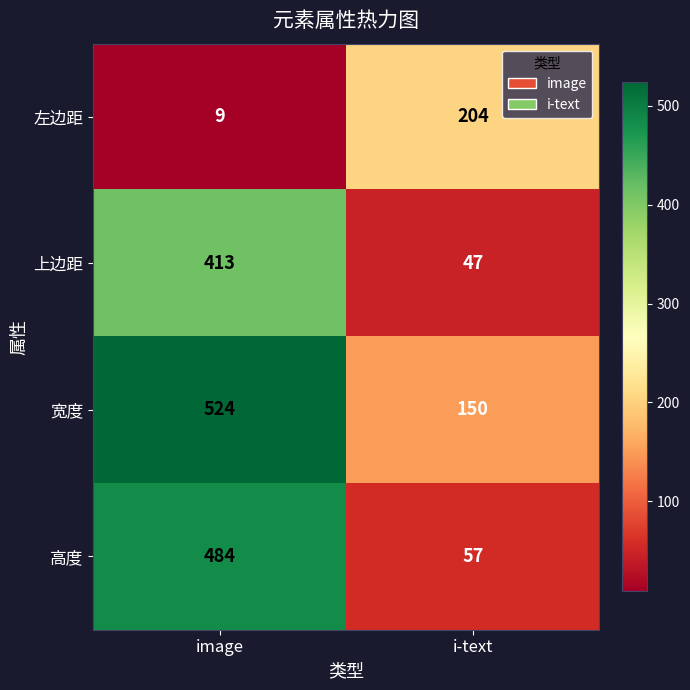

Reading left to right, extract all data points from this chart.

左边距: 9	204
上边距: 413	47
宽度: 524	150
高度: 484	57